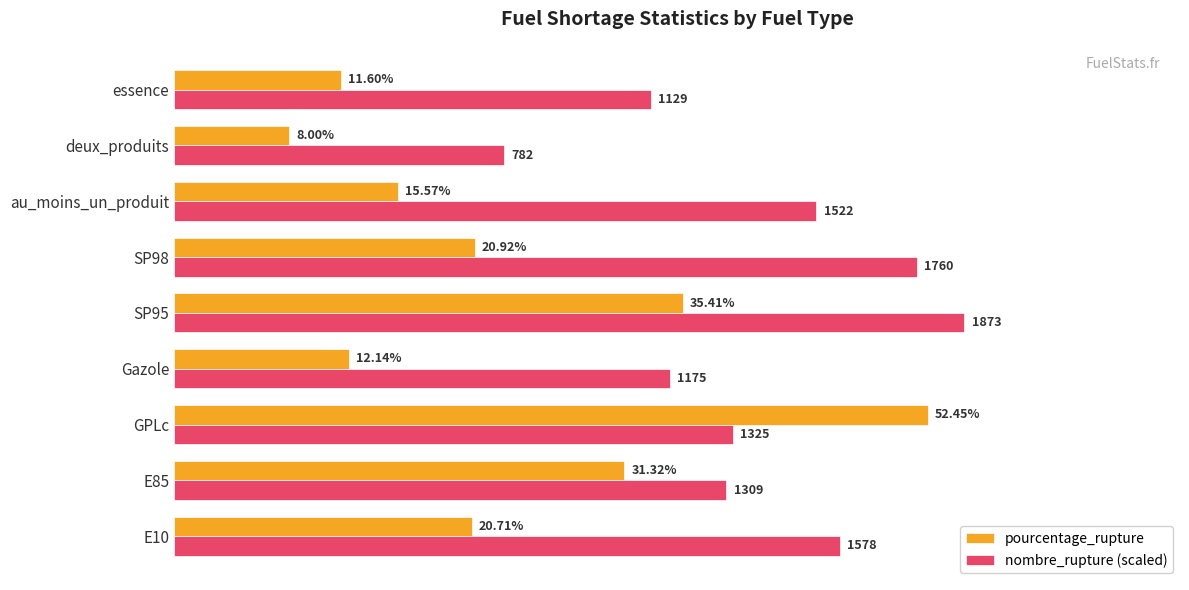

At which category is the sum across all series the highest?

GPLc